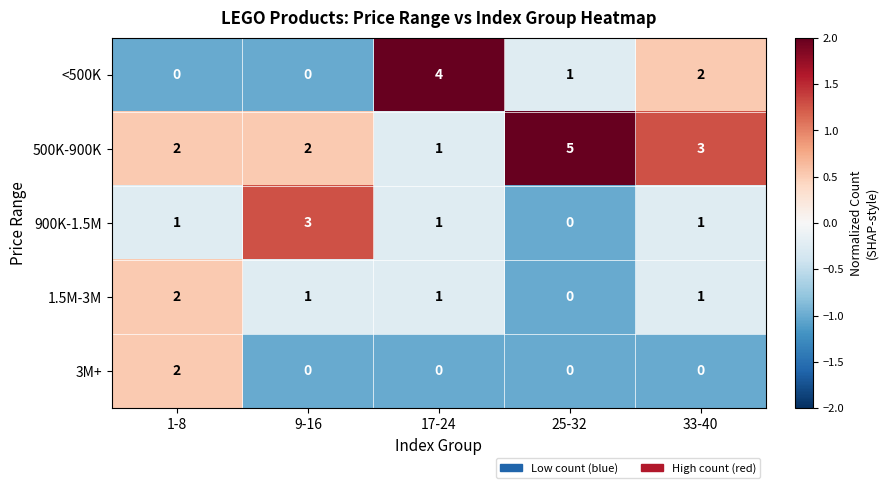

What is the greatest value displayed?

5